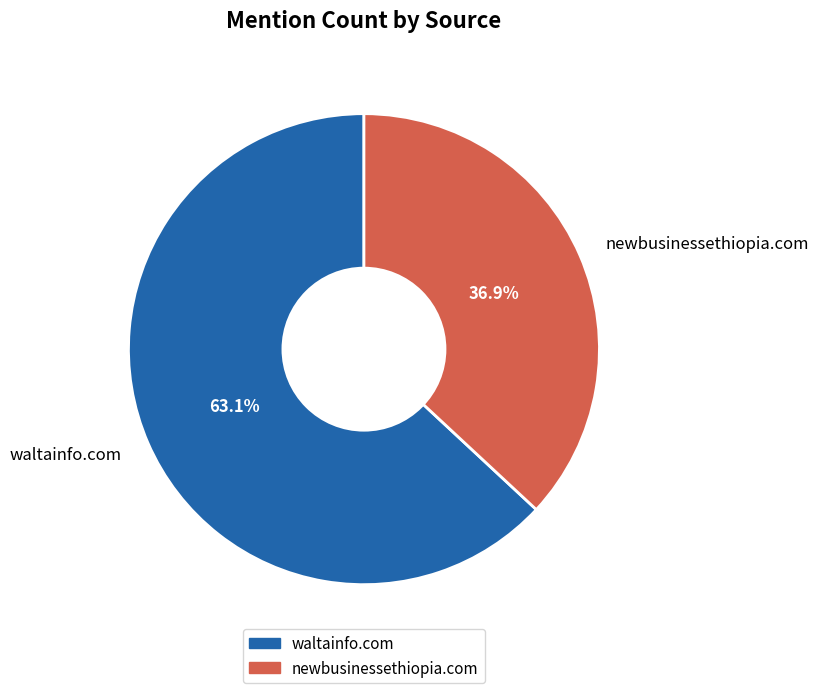

Does newbusinessethiopia.com account for over 50% of the chart?

No